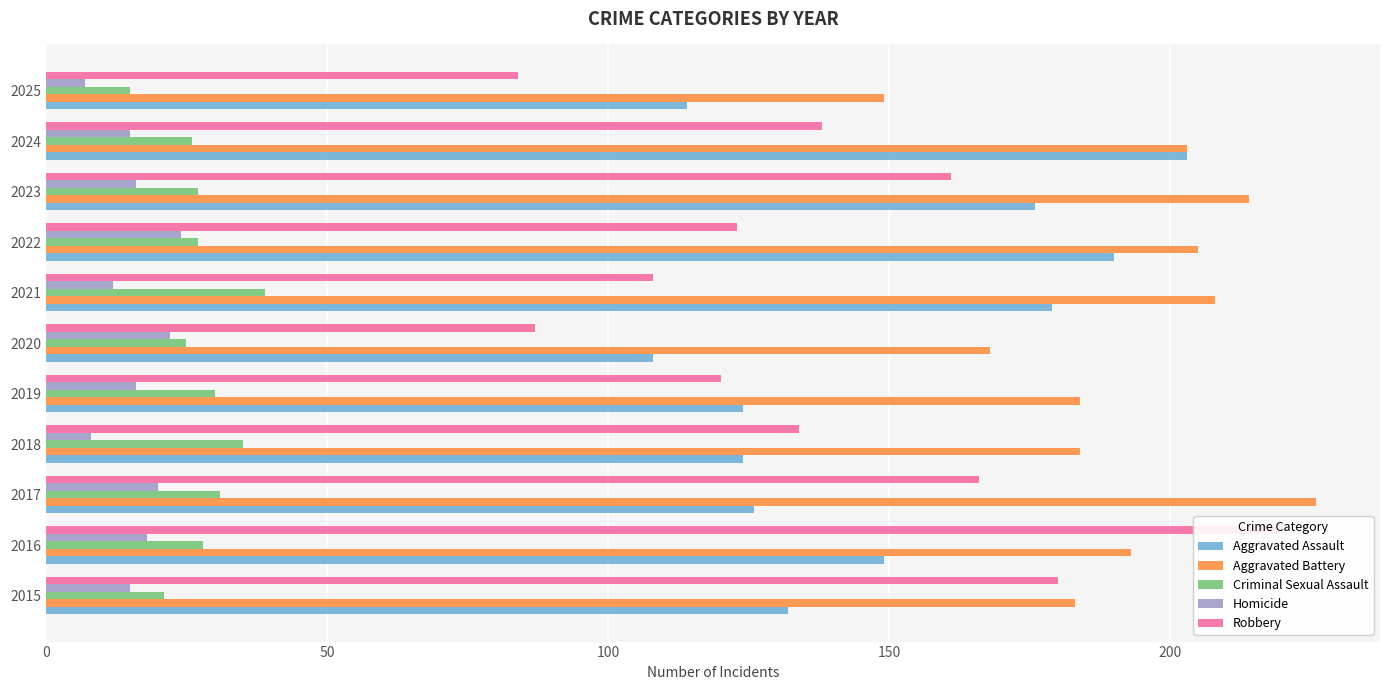

How many bars are there in total?

55